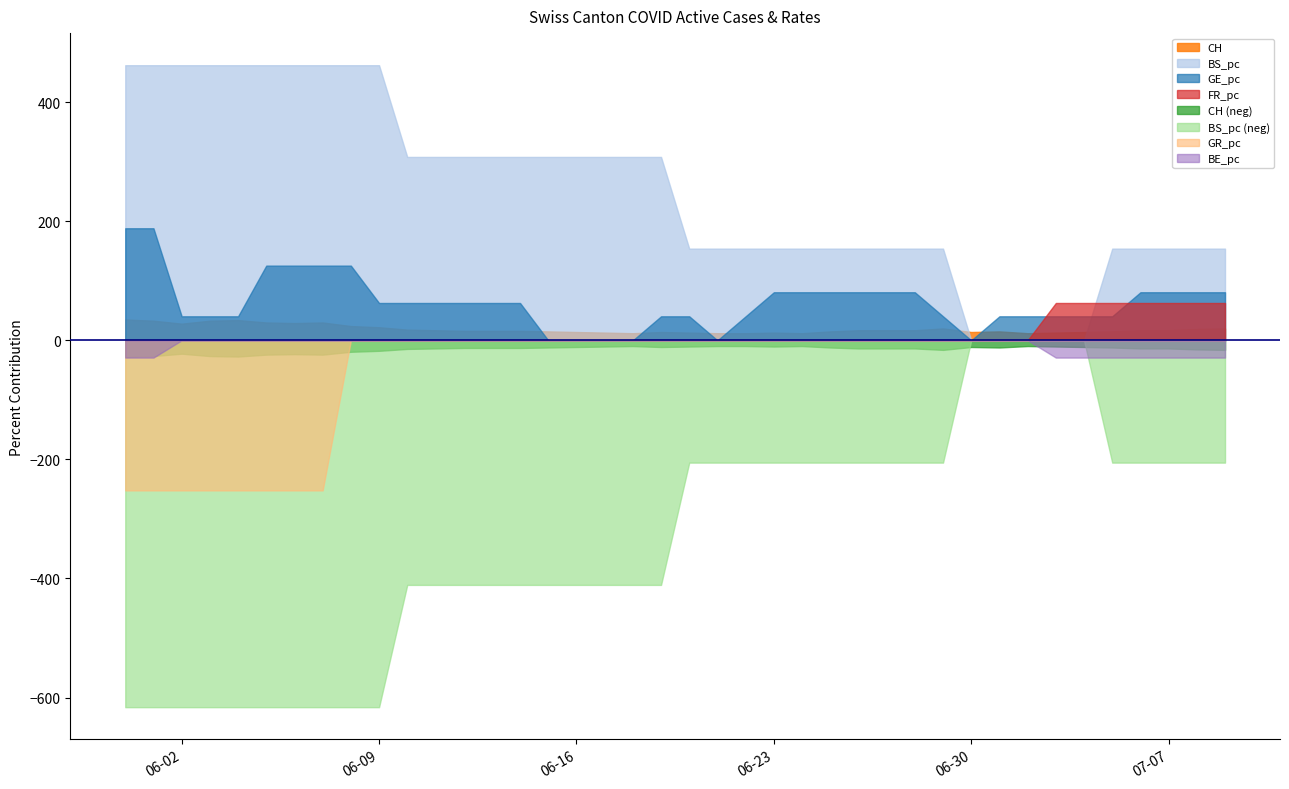

Count the BE_pc values in the range 0 to 1.

40